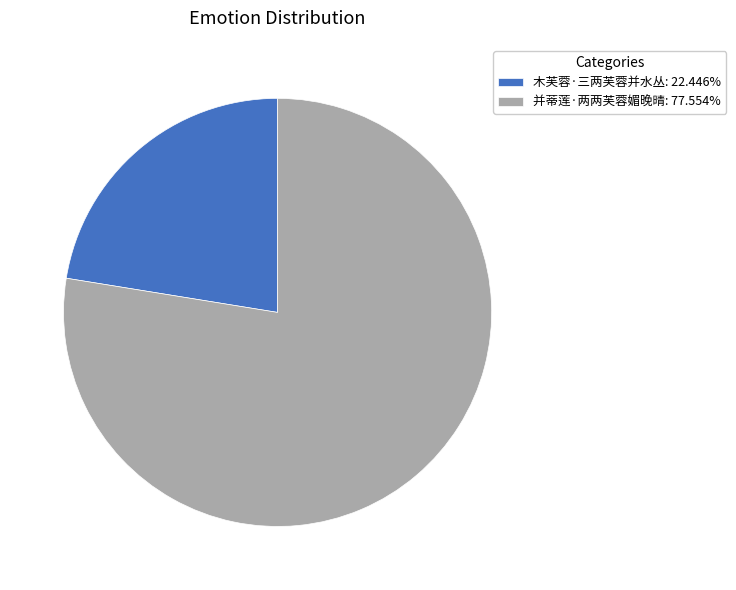

Do 并蒂莲·两两芙蓉媚晚晴: 77.554% and 木芙蓉·三两芙蓉并水丛: 22.446% together represent more than half of the pie?

Yes